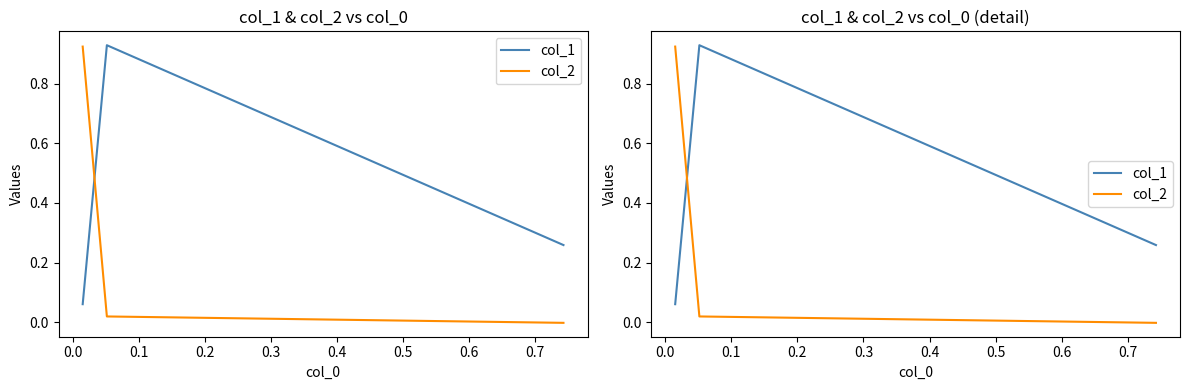

What is the average value of the col_1 series?

0.4